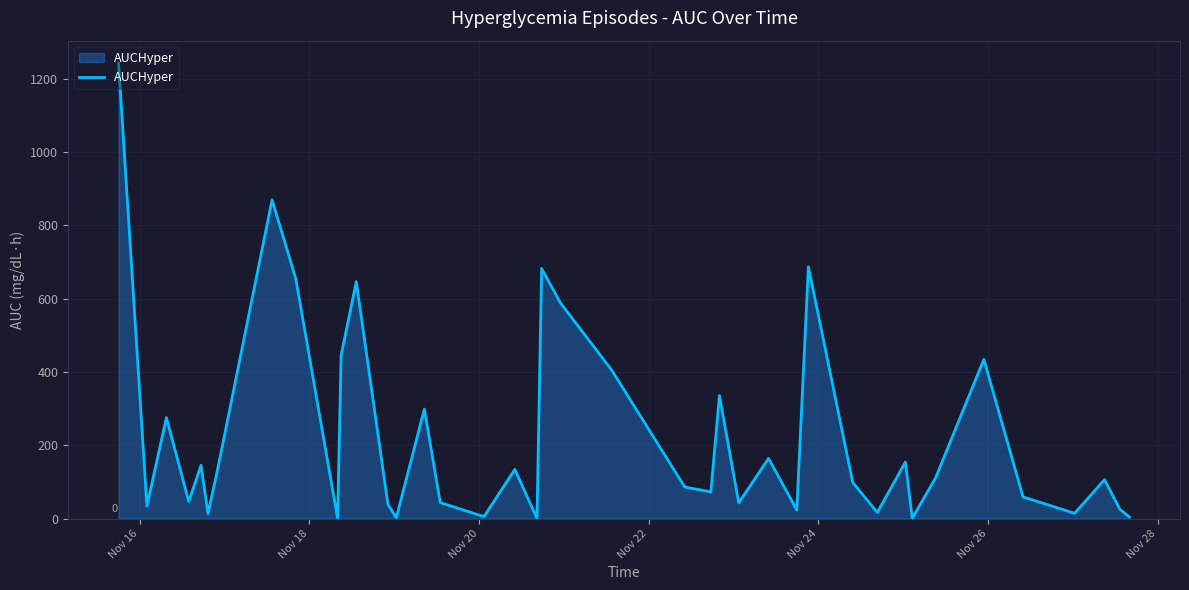

What is the difference between the maximum and minimum values?

1241.3